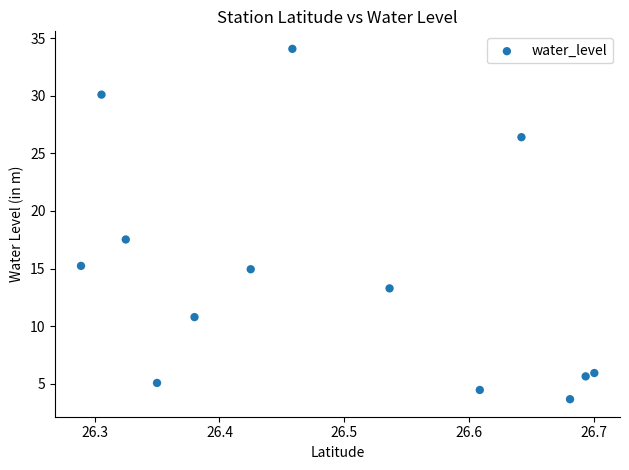

What Y value in the scatter plot is closest to 18?

17.5